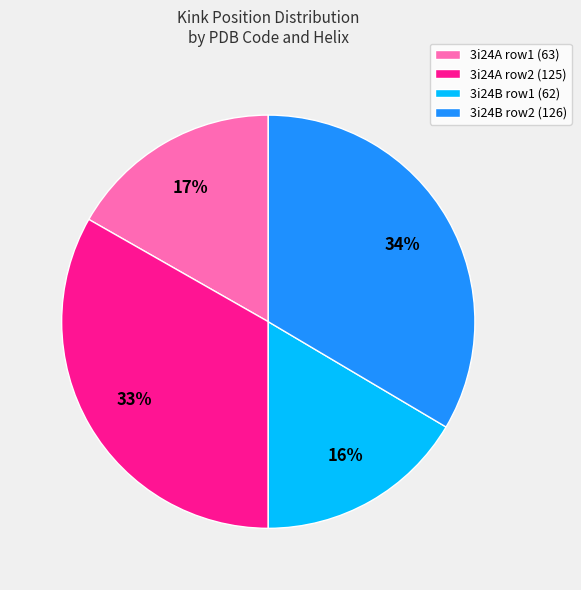

Is there any slice that represents more than half of the pie?

No